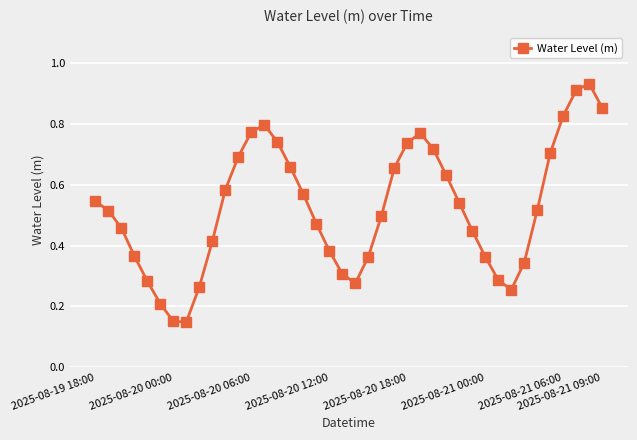

How many points are higher than both their immediate neighbors (excluding endpoints)?

3